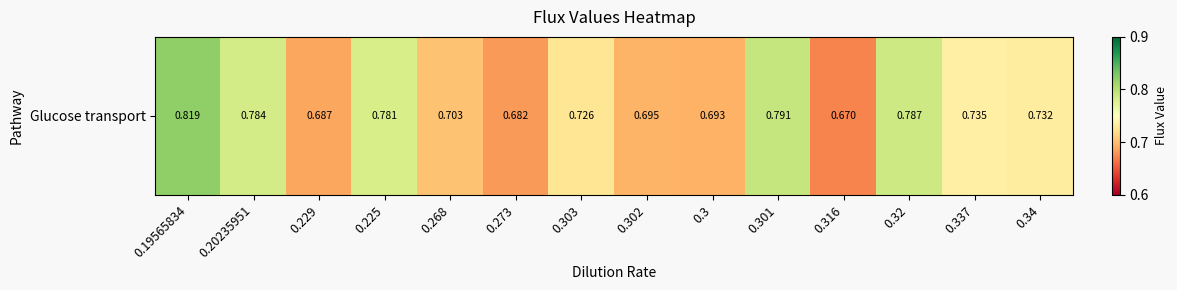

What is the sum of the values at 0.3 and 0.337?

1.4